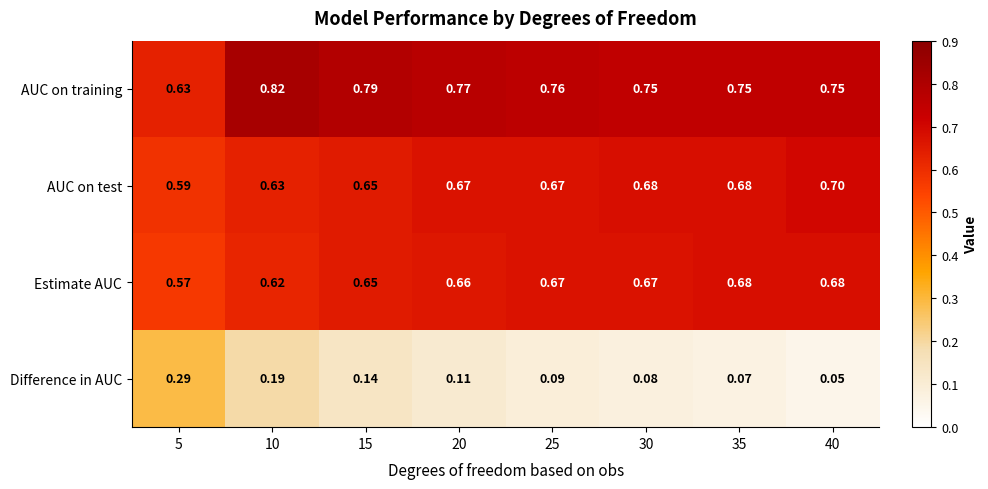

At 30, list the series in order from largest to smallest.

AUC on training, AUC on test, Estimate AUC, Difference in AUC